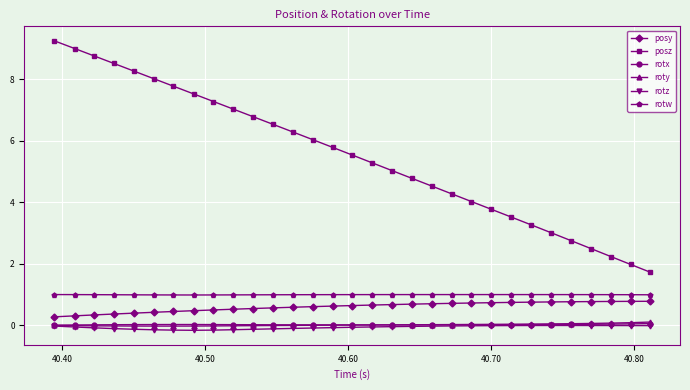

True or false: rotx and posz intersect in this chart.

False